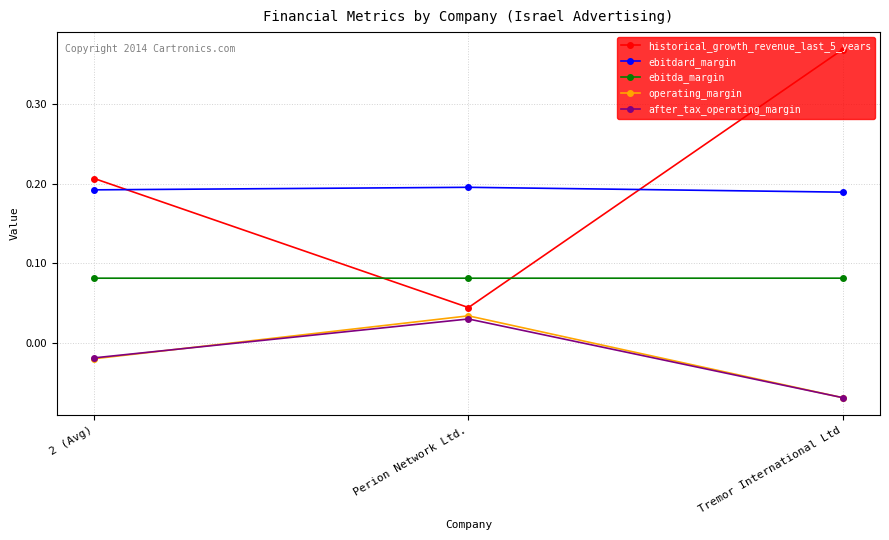

At which category does the chart reach its minimum across all series?

Tremor International Ltd